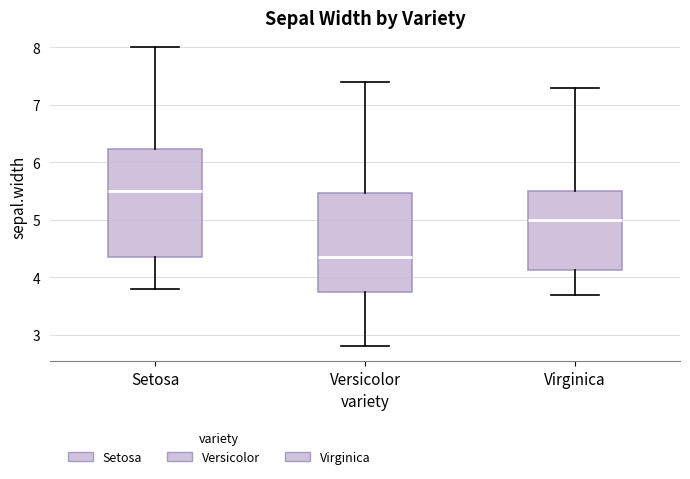

Reading left to right, read every box against the y-axis: the position of its median line, the range the box covers, and the ends of its whiskers. The values are not printed on the chart, so give them approximately, as read against the axis.

Setosa: median 5.5, box 4.4 to 6.2, whiskers 3.8 to 8.0
Versicolor: median 4.4, box 3.8 to 5.5, whiskers 2.8 to 7.4
Virginica: median 5.0, box 4.1 to 5.5, whiskers 3.7 to 7.3